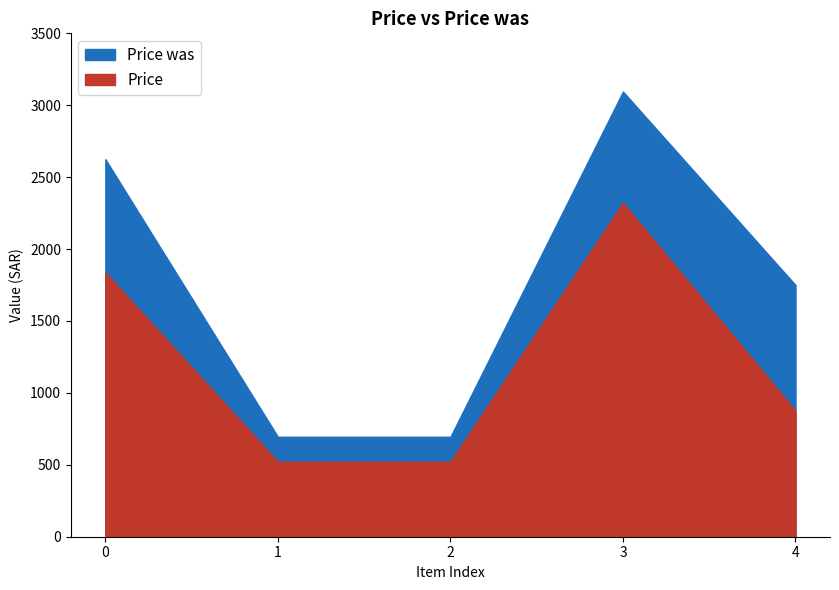

Which has a higher value, 1 or 2?

1